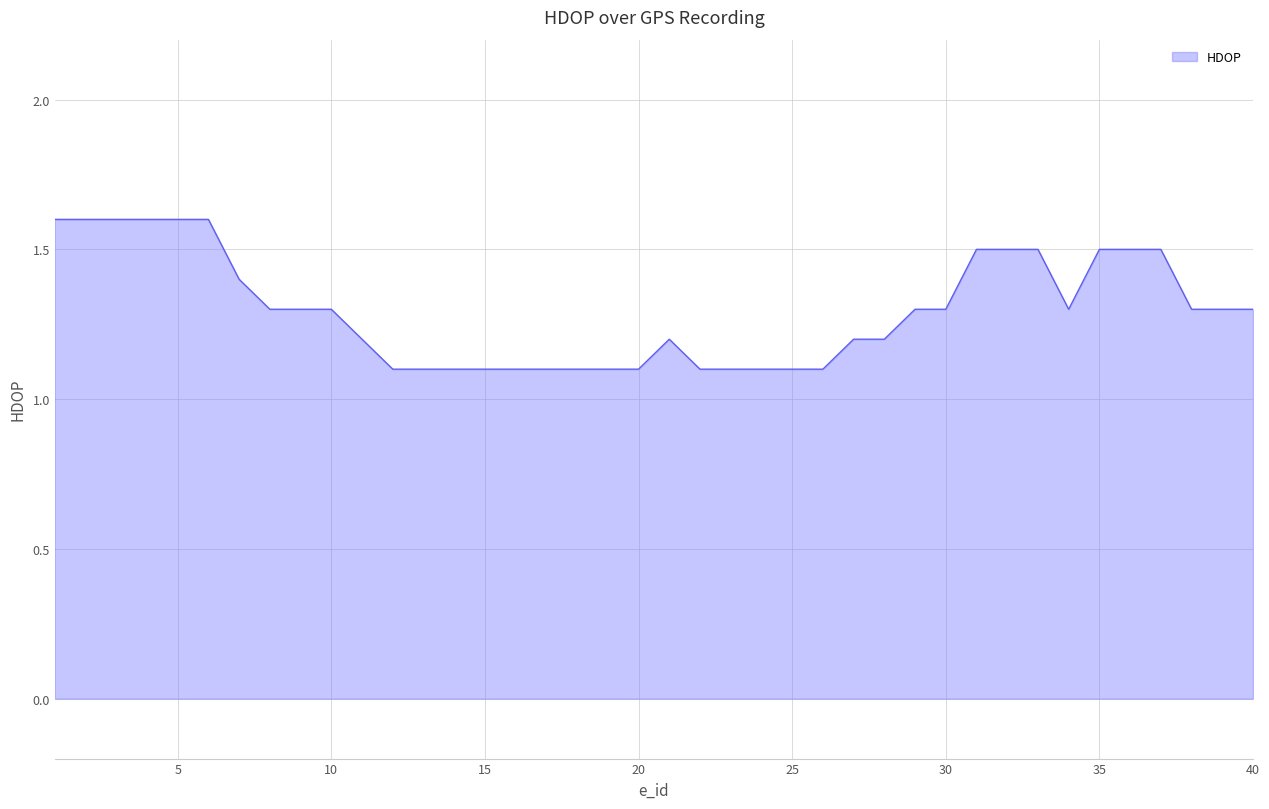

Does the chart display data point markers on the line(s)?

No